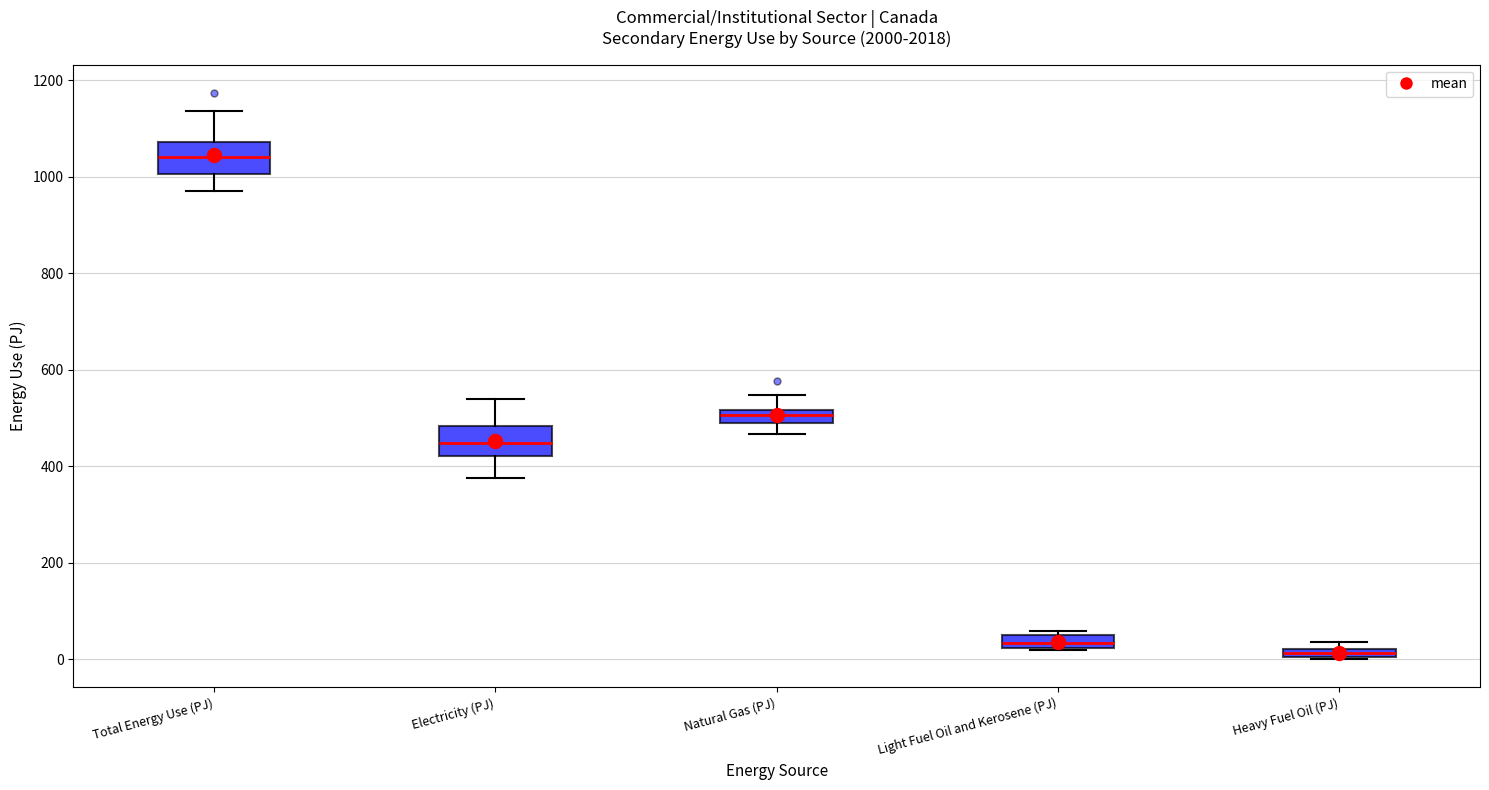

Where does the median line of the box for Total Energy Use (PJ) sit on the y-axis? The values are not printed on the chart, so give them approximately, as read against the axis.

1040